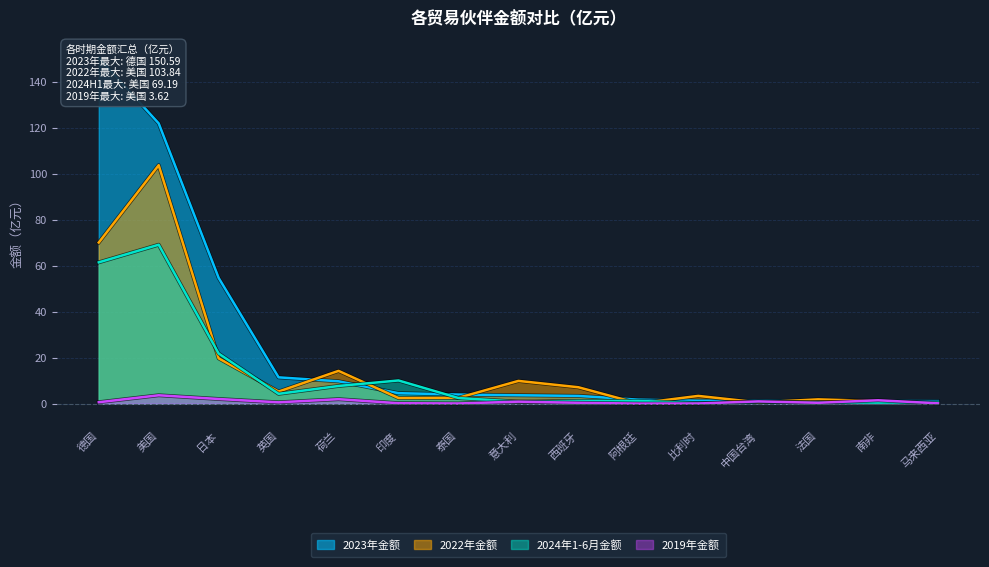

Reading right to left, extract all data points from this chart.

2022年金额: 马来西亚=0.2	南非=1.1	法国=1.8	中国台湾=0.5	比利时=3.4	阿根廷=0.1	西班牙=7.1	意大利=9.9	泰国=2.5	印度=2.4	荷兰=14.2	英国=5.2	日本=19.7	美国=103.8	德国=70.1
2023年金额: 马来西亚=1.1	南非=1.1	法国=1.2	中国台湾=1.2	比利时=1.2	阿根廷=1.7	西班牙=3.3	意大利=3.6	泰国=3.9	印度=4.5	荷兰=9.7	英国=11.4	日本=54.7	美国=122.0	德国=150.6
2024年1-6月金额: 马来西亚=0.6	南非=0.4	法国=0.6	中国台湾=0.7	比利时=0.2	阿根廷=1.2	西班牙=1.2	意大利=0.8	泰国=2.4	印度=10.1	荷兰=7.7	英国=4.2	日本=21.8	美国=69.2	德国=61.5
2019年金额: 马来西亚=0.1	南非=1.4	法国=0.3	中国台湾=0.9	比利时=0.0	阿根廷=0.0	西班牙=0.3	意大利=0.8	泰国=0.1	印度=0.2	荷兰=1.9	英国=0.6	日本=2.0	美国=3.6	德国=0.6